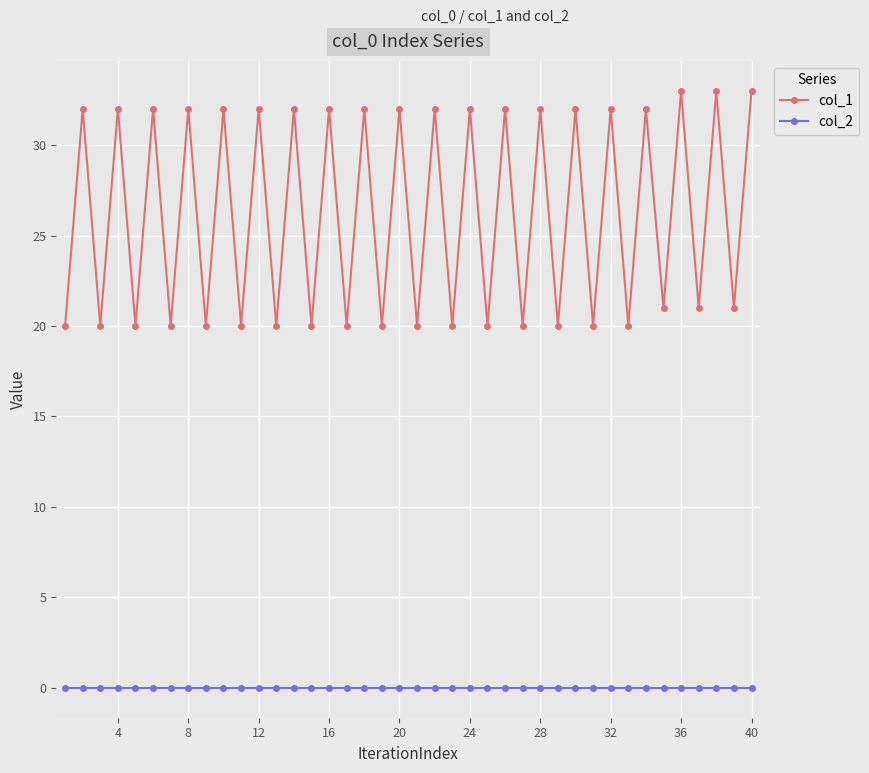

Which series has the largest range (max minus min)?

col_1